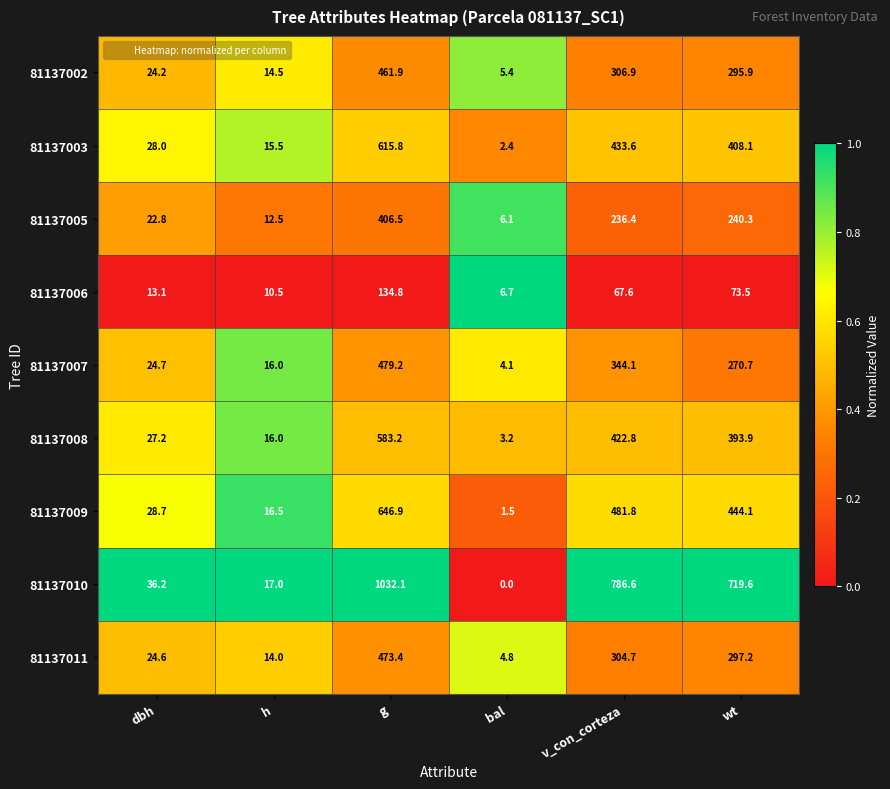

At how many categories does at least one series exceed 0?

6